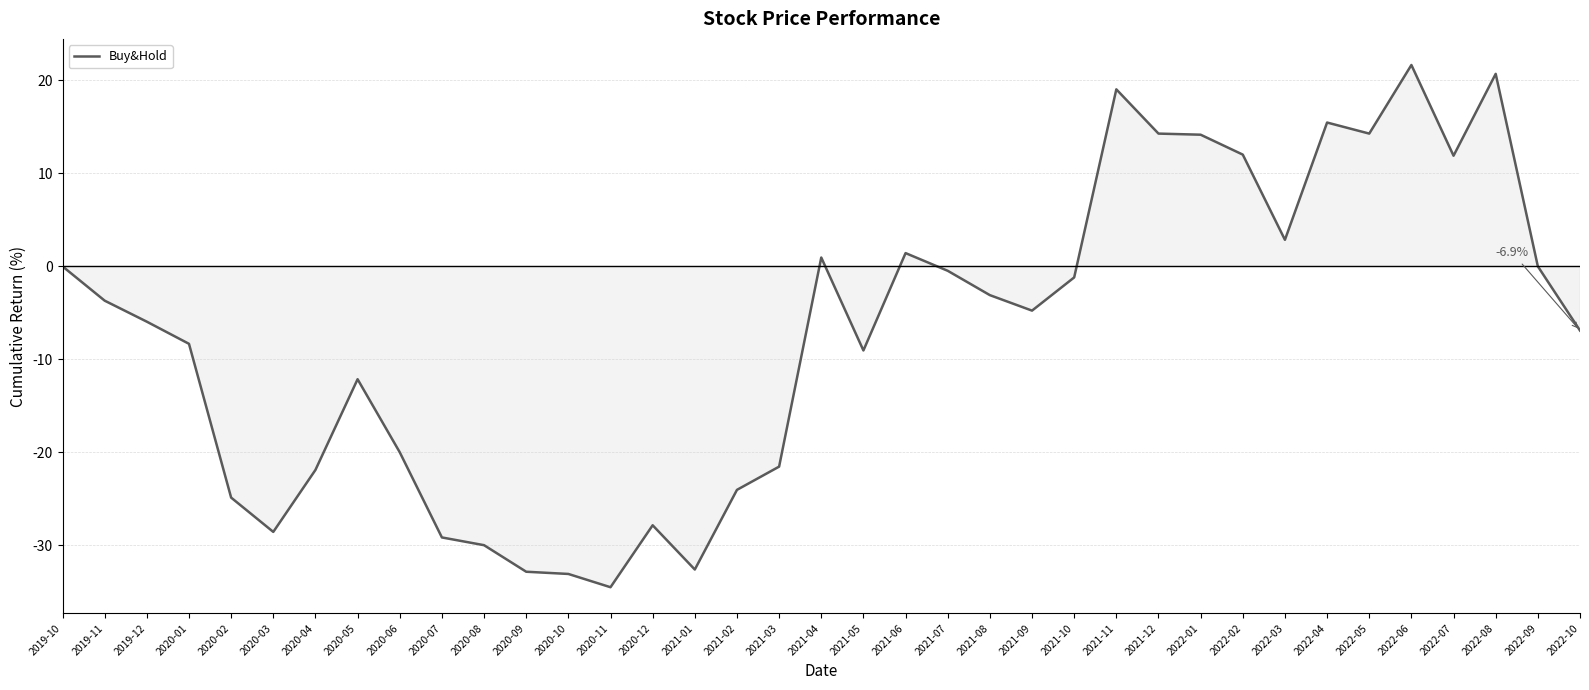

Is this an area chart (filled region under the line)?

No